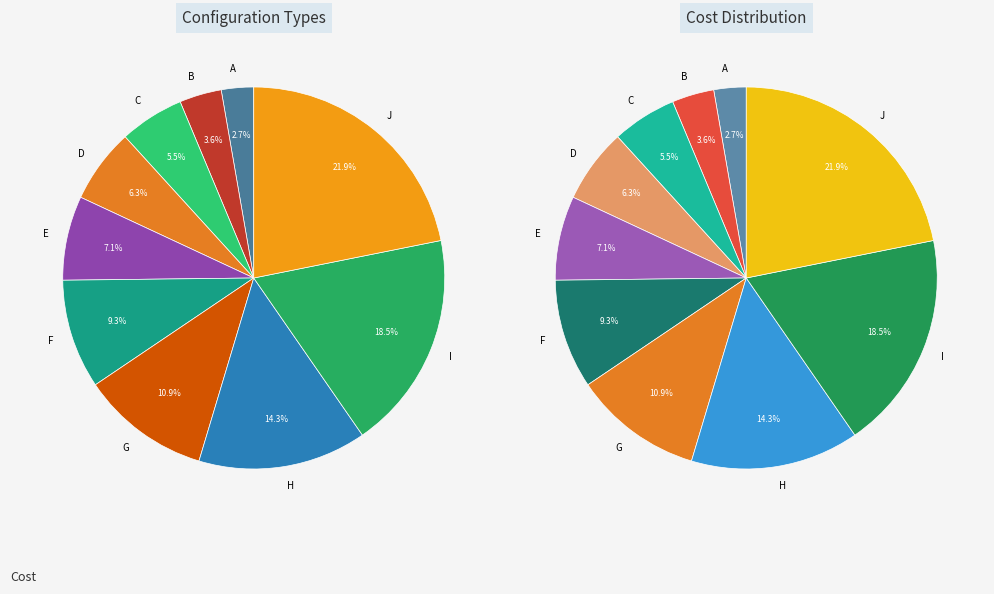

Do F and D together represent more than half of the pie?

No